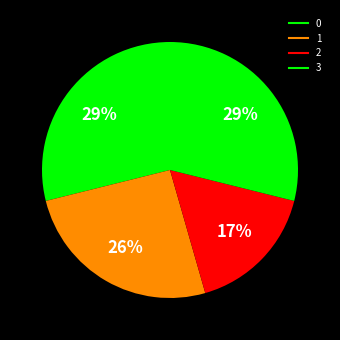

Which slice is the smallest?

2